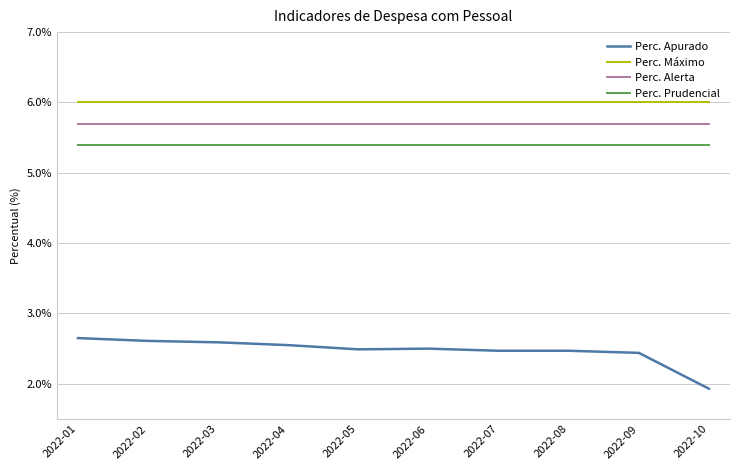

Which series changed the most between 2022-08 and 2022-09?

Perc. Apurado